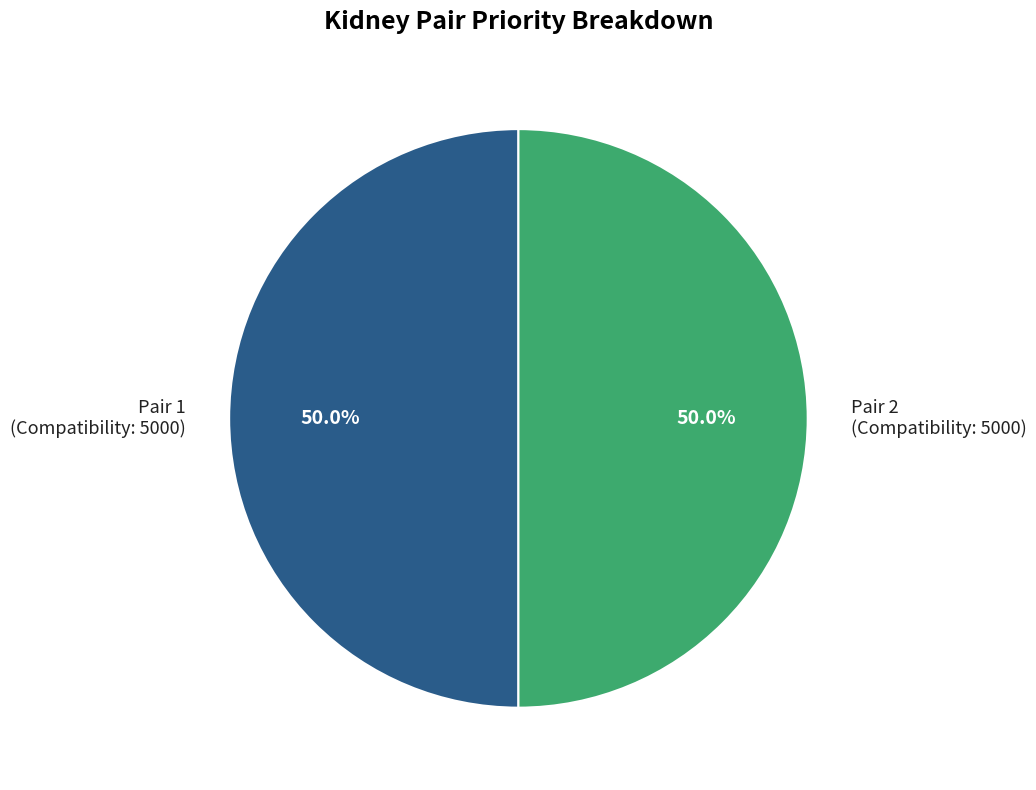

Combined, do Pair 2 (Compatibility: 5000) and Pair 1 (Compatibility: 5000) account for over 50%?

Yes